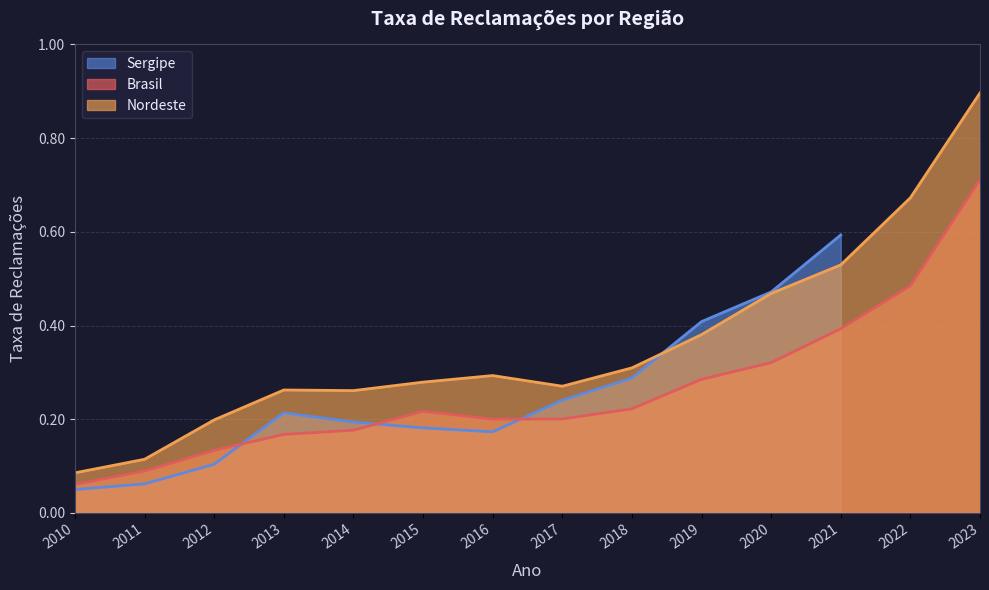

What is the maximum value for Nordeste?

0.9